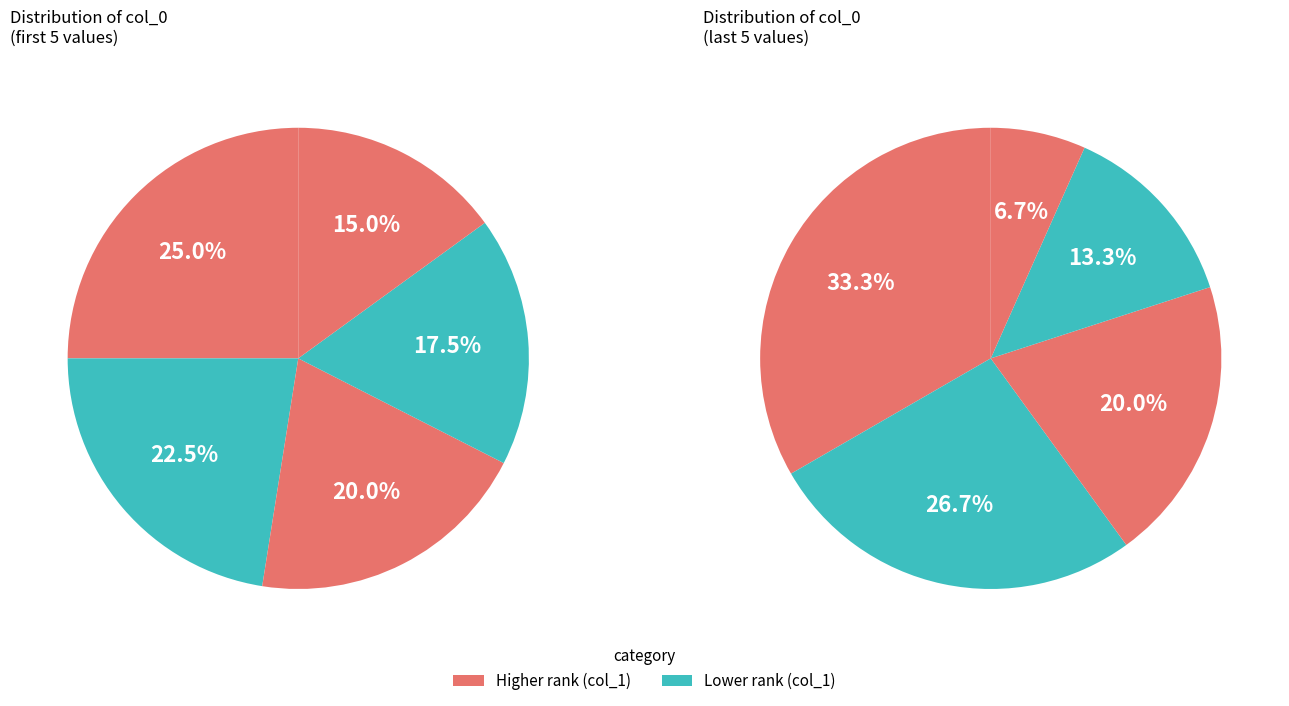

The 1250 slice represents 1% of the pie. True or false?

False